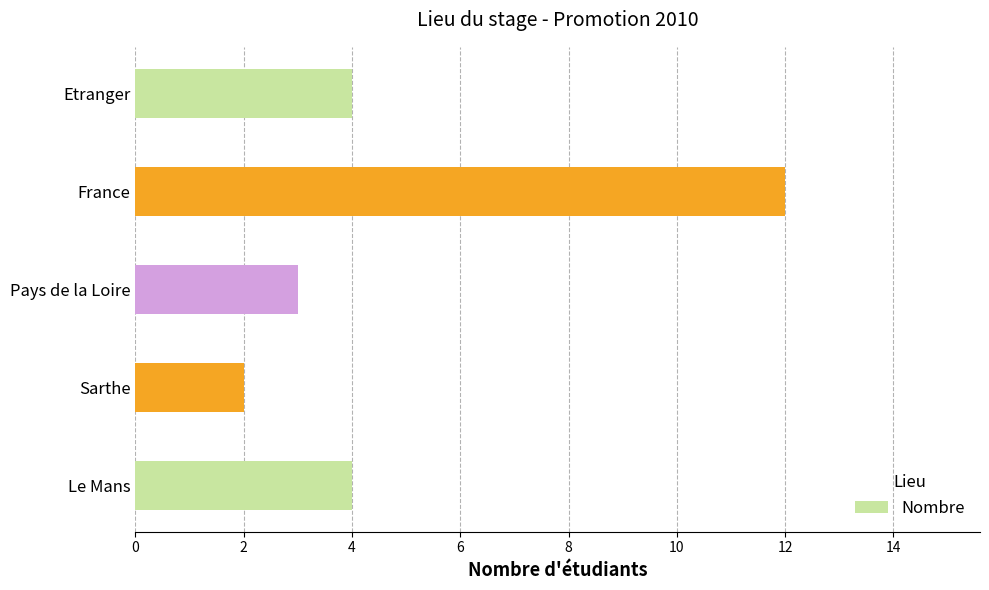

How many series are shown in this chart?

1